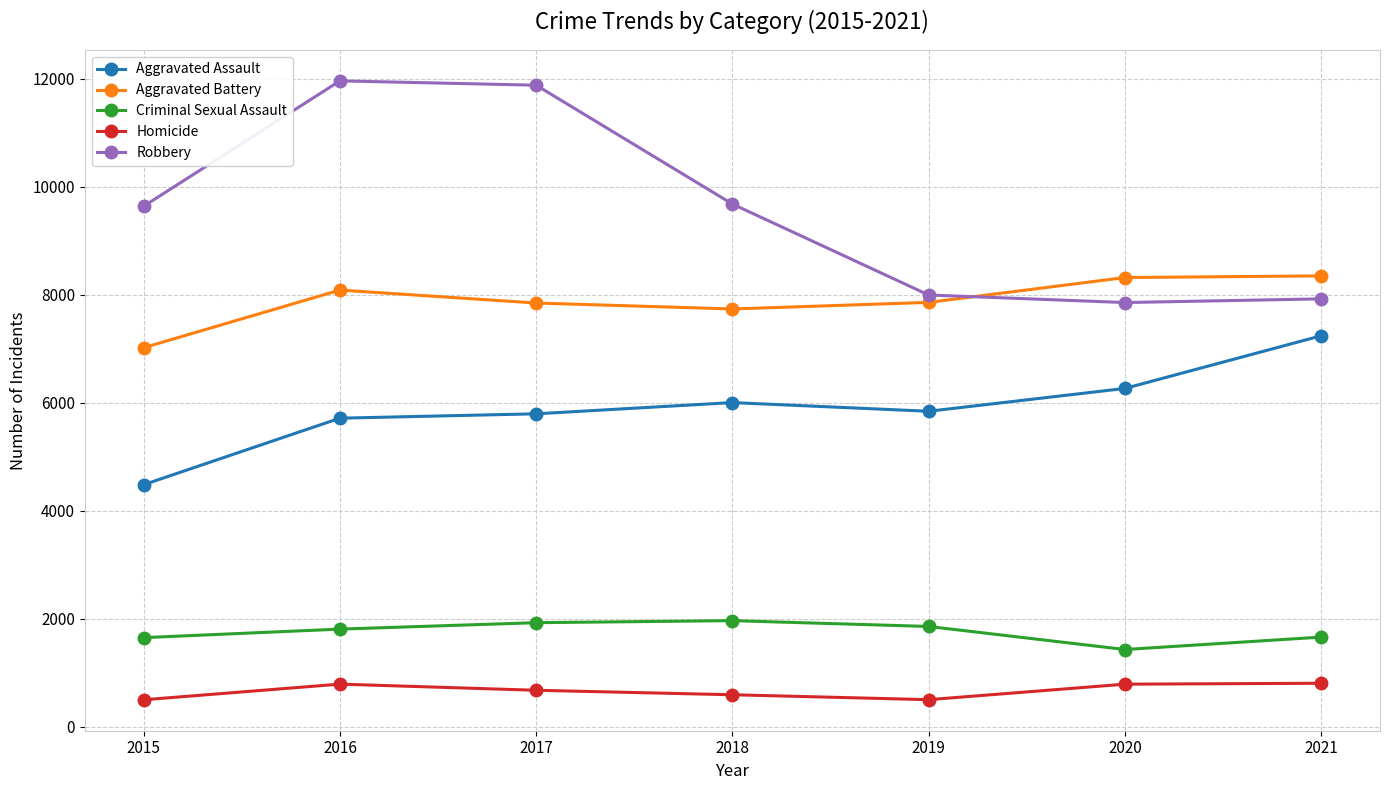

Rank the series at 2016 from lowest to highest value.

Homicide, Criminal Sexual Assault, Aggravated Assault, Aggravated Battery, Robbery